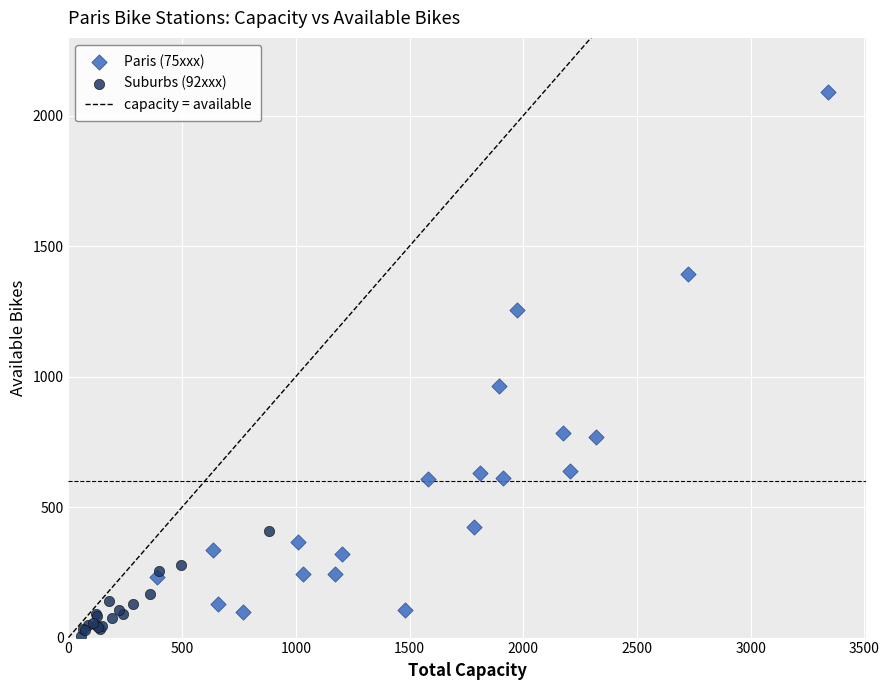

Which series contains the lowest Y value?

Suburbs (92xxx)